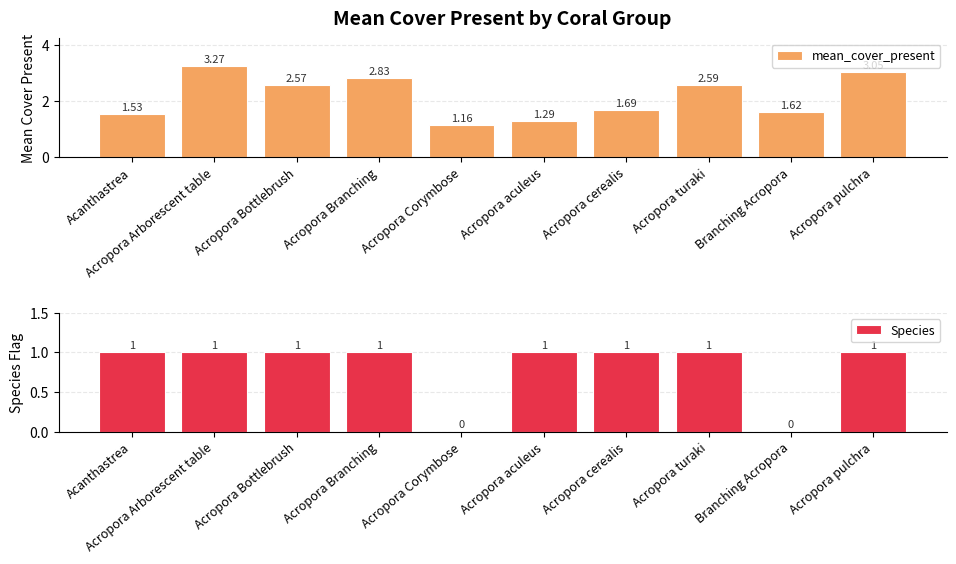

Reading right to left, transcribe all the data shown in this chart.

mean_cover_present: 3.0	1.6	2.6	1.7	1.3	1.2	2.8	2.6	3.3	1.5
Species: 1.0	0.0	1.0	1.0	1.0	0.0	1.0	1.0	1.0	1.0